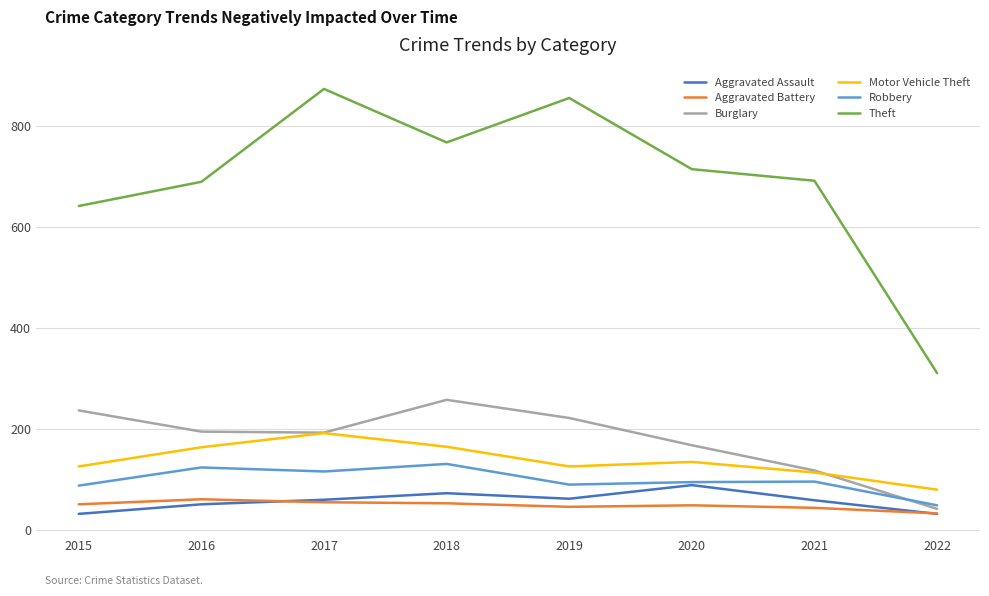

What value does the Aggravated Battery series have at 2021?

43